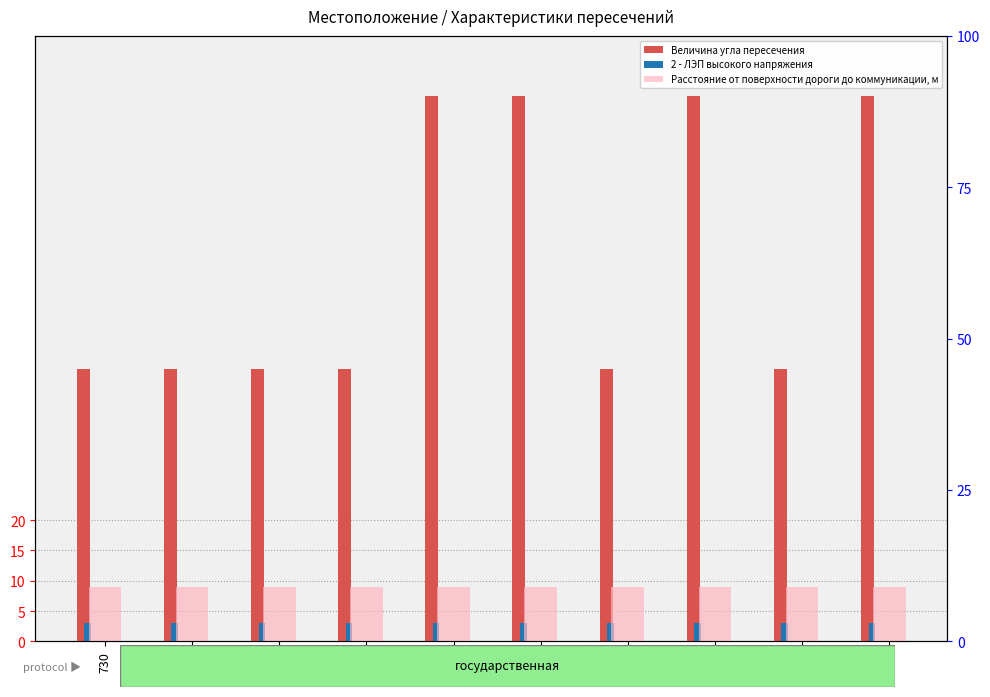

Rank the series at 3983 from lowest to highest value.

2 - ЛЭП высокого напряжения, Расстояние от поверхности дороги до коммуникации, м, Величина угла пересечения